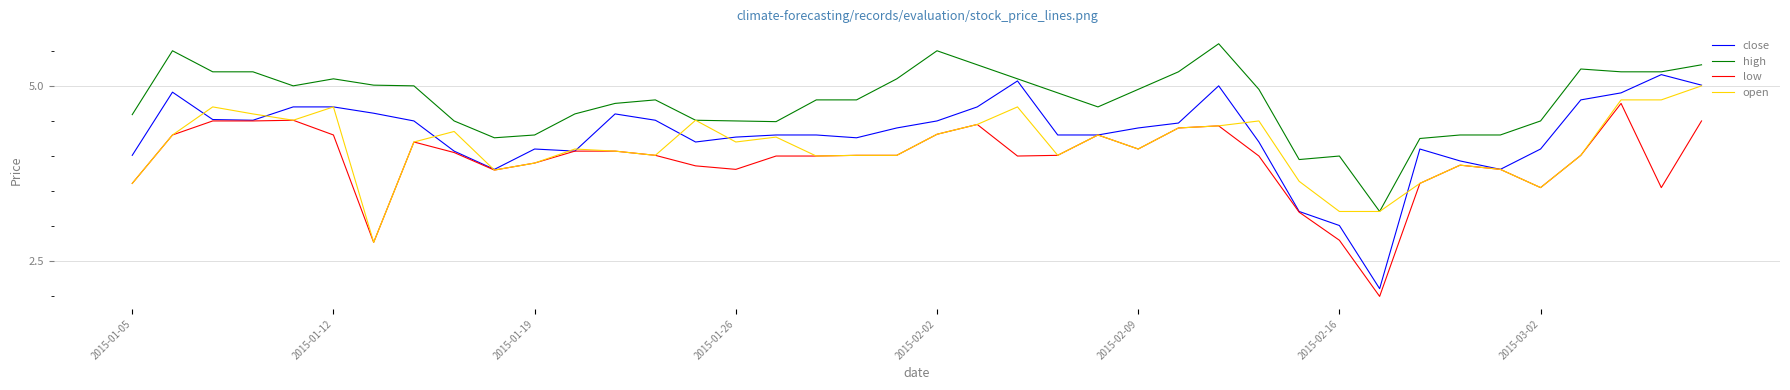

How many lines are shown in the chart?

4